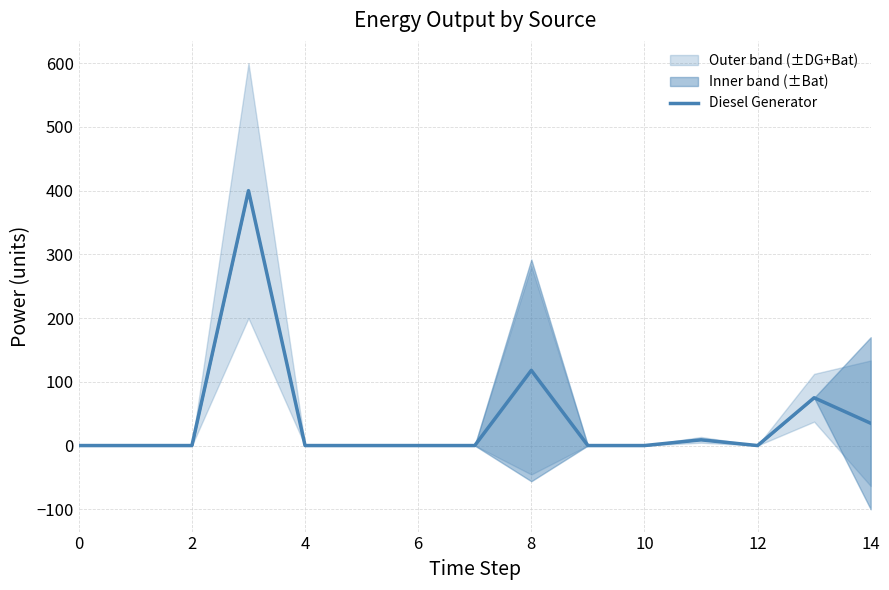

At which category does the data reach its first local valley?

12